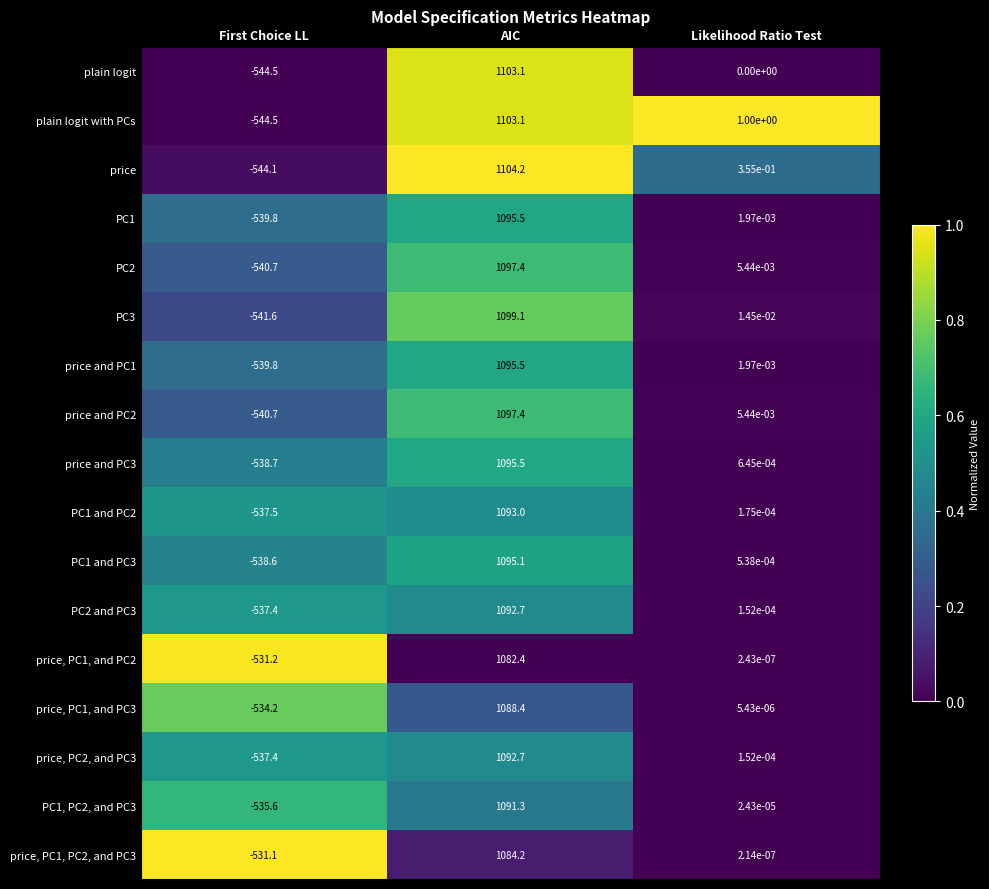

What is the total value across all series at Likelihood Ratio Test?

1.4